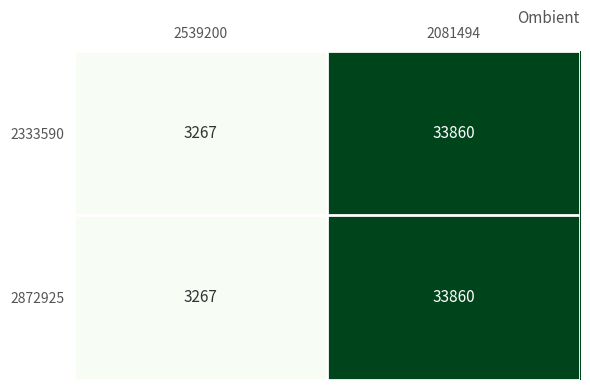

Reading left to right, extract all data points from this chart.

2333590: 3267	33860
2872925: 3267	33860